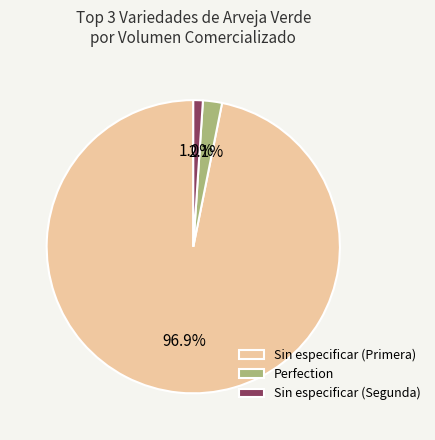

How much of the chart is everything except Perfection?

97.9%